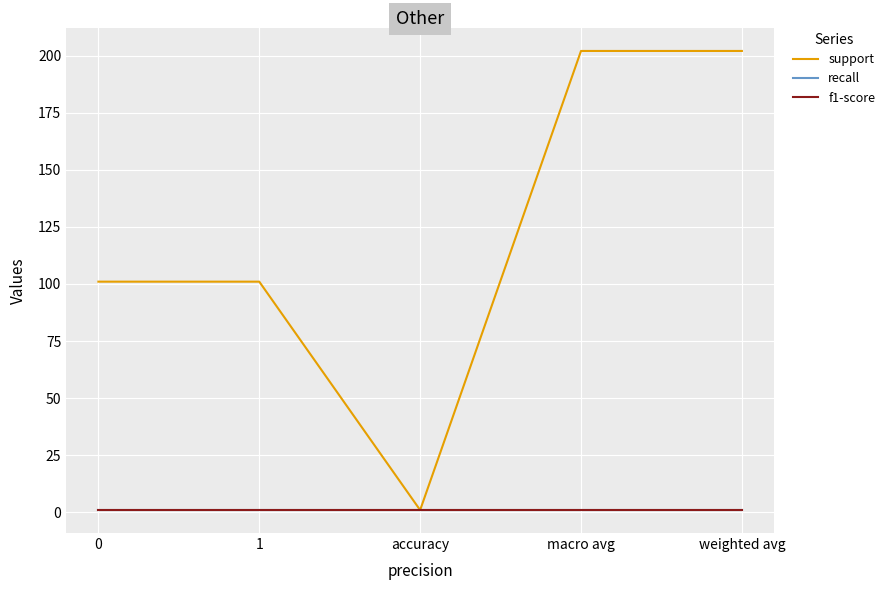

What is the greatest value displayed?

202